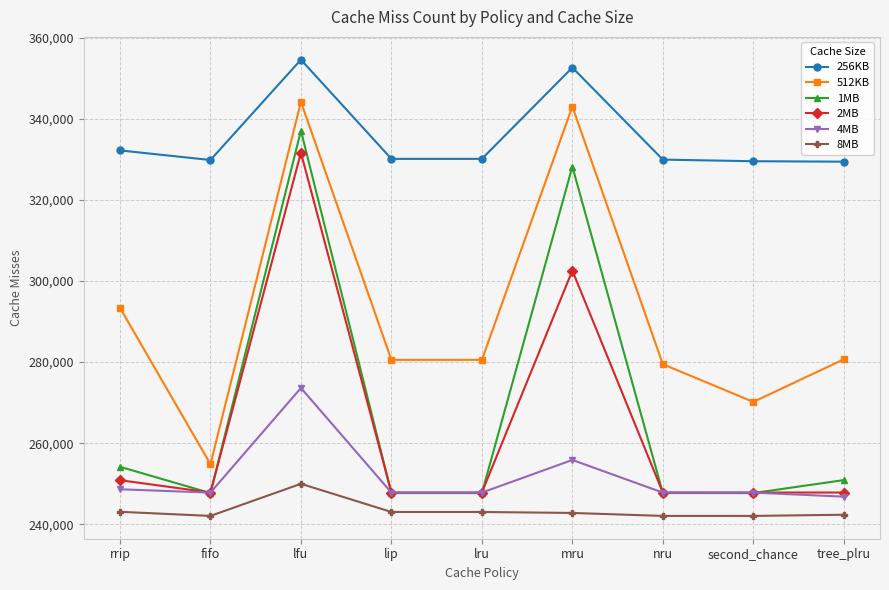

True or false: 1MB and 512KB intersect in this chart.

False